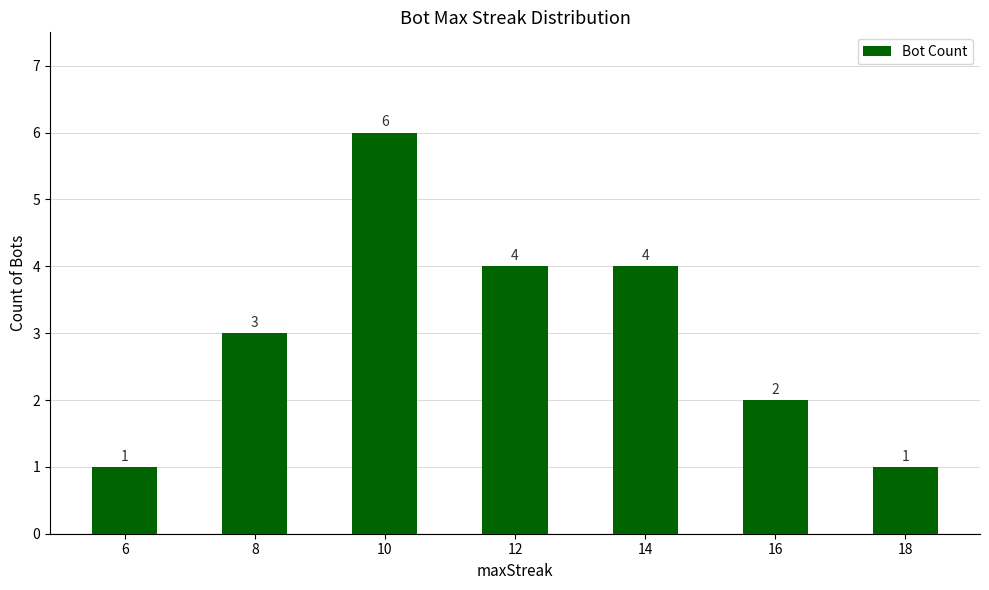

What is the sum of the values at 18 and 10?

7